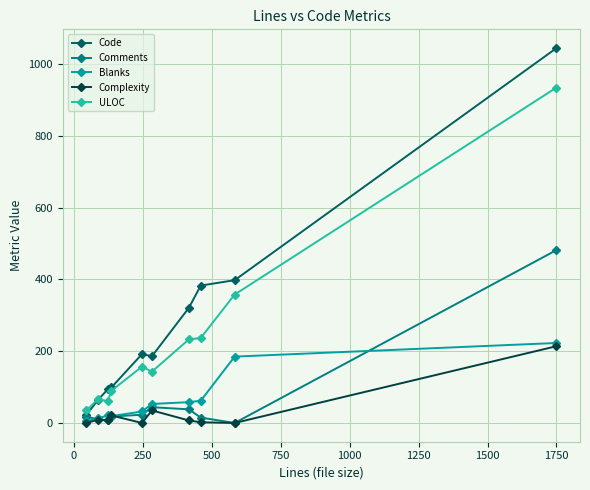

What is the difference between the maximum and second lowest values in the Code series?

981